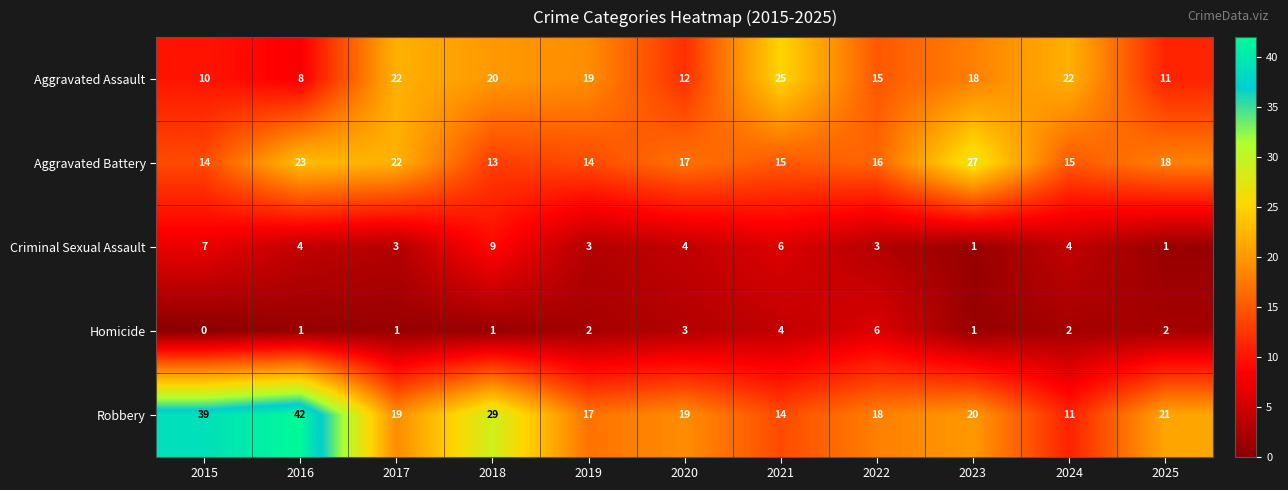

The Homicide series shows 3 at 2019. True or false?

False